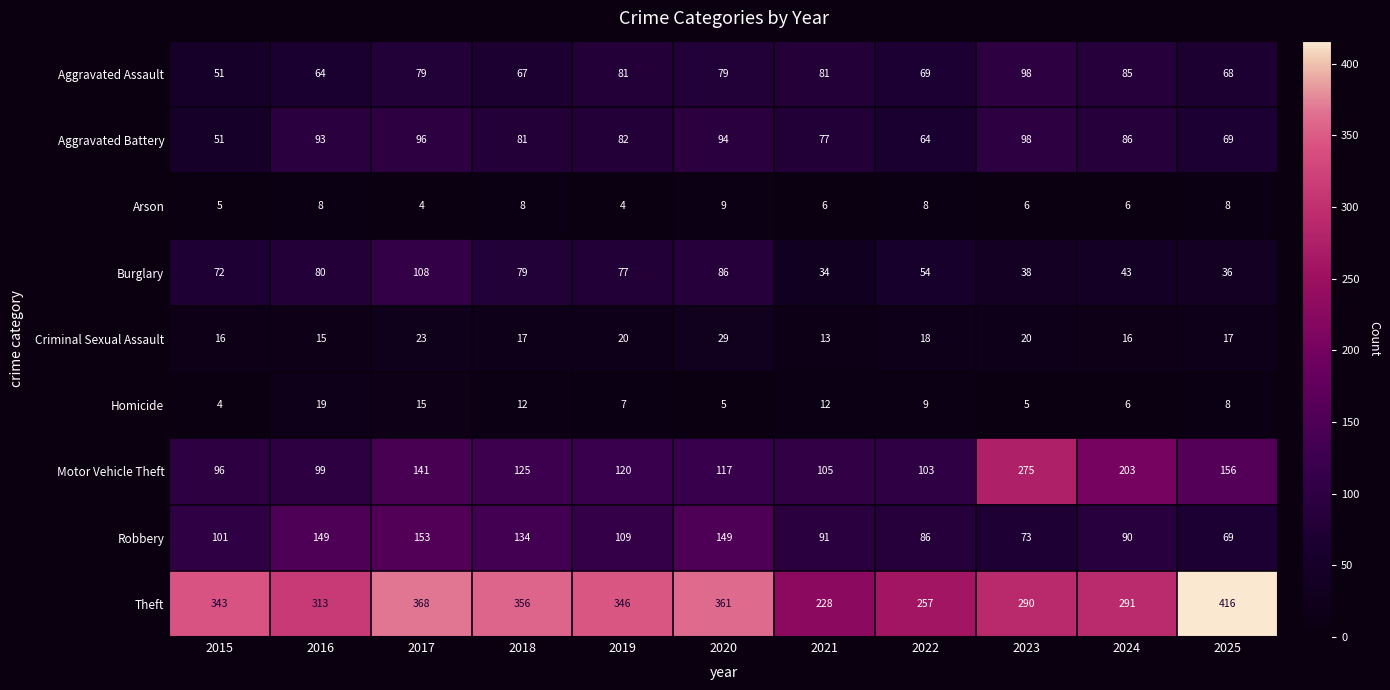

What is the minimum value shown in the chart?

4